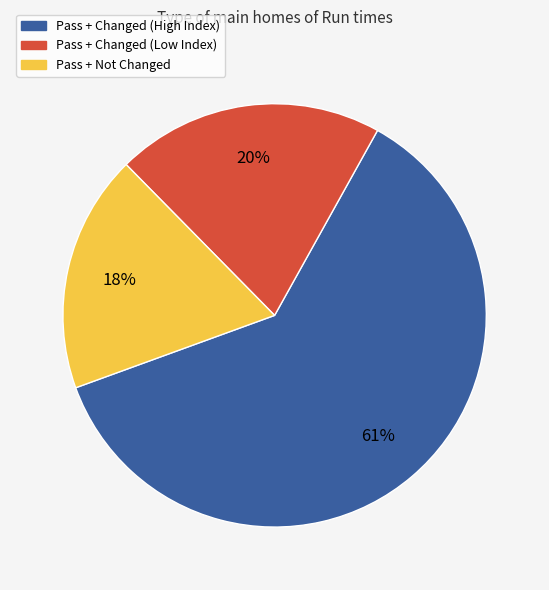

To the nearest percent, what is the average slice percentage?

33%